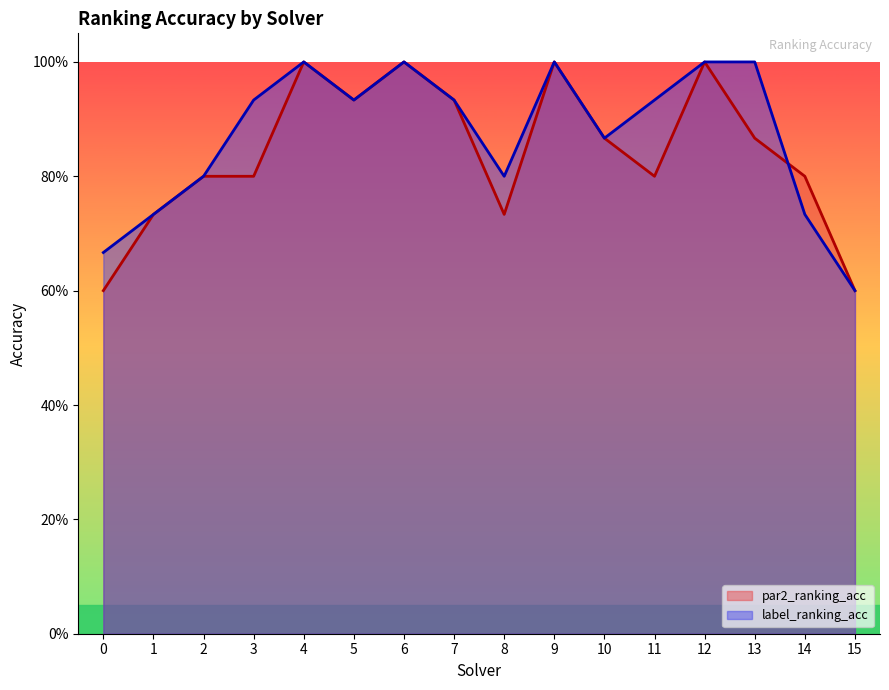

Does the chart display data point markers on the line(s)?

No